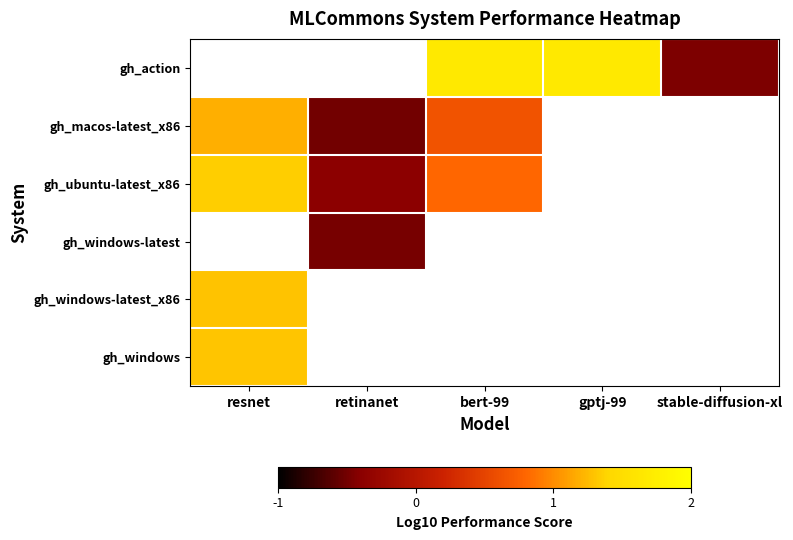

At which label does gh_windows reach its minimum?

resnet